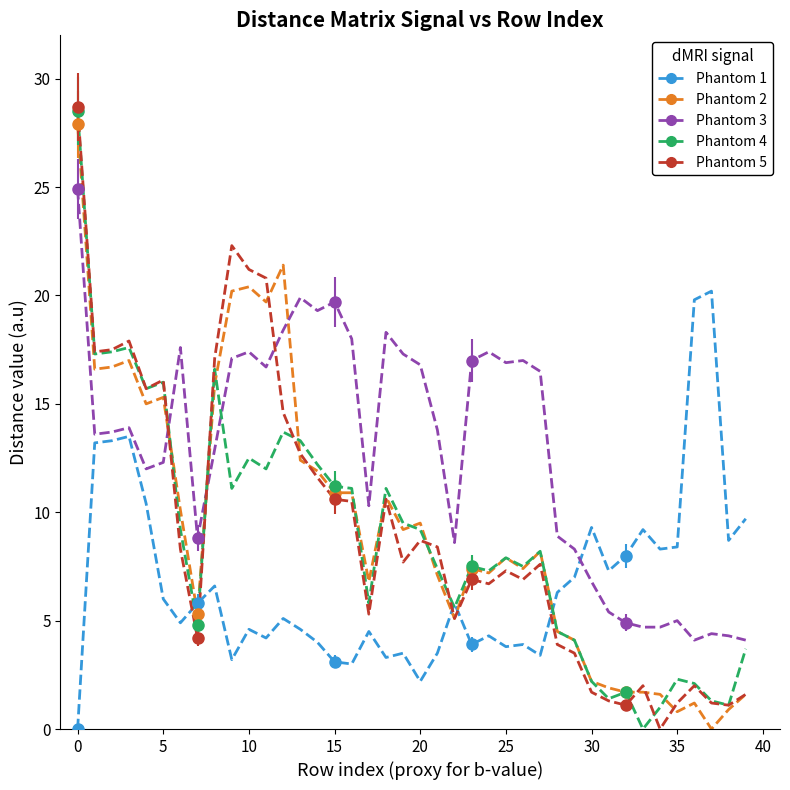

How many interior local valleys does the Phantom 1 series have?

12